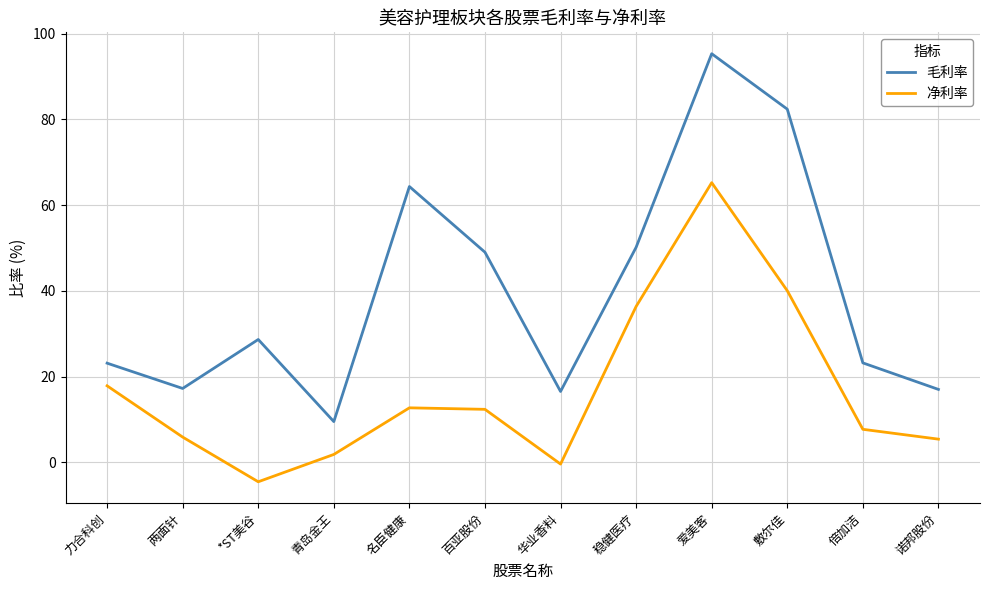

At which label does 净利率 first exceed 12?

力合科创